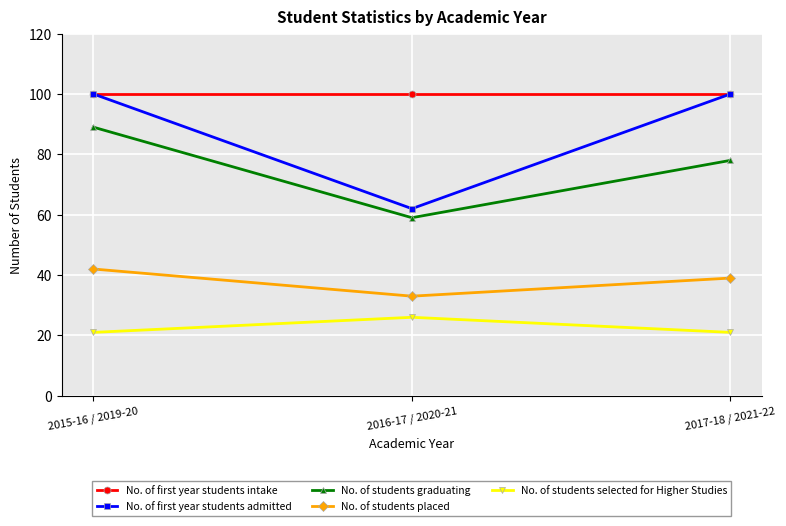

What is the spread (max minus min) of values at 2015-16 / 2019-20?

79